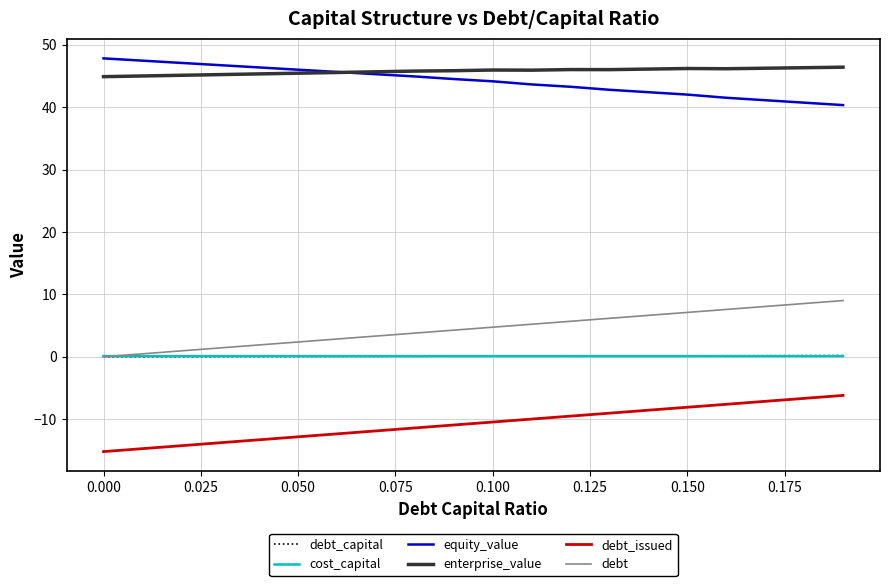

Does the chart have visible grid lines?

Yes